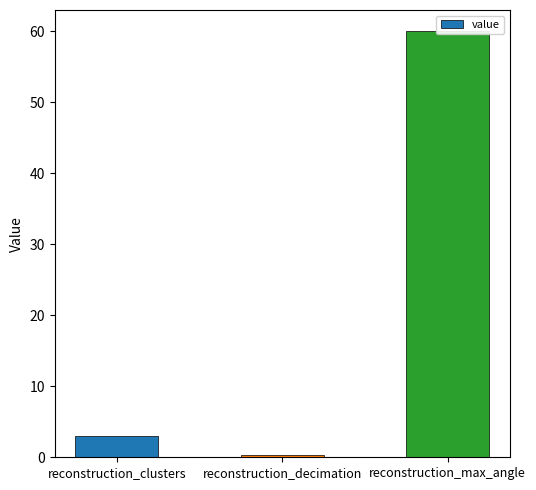

Where does the data first go above 3?

reconstruction_max_angle